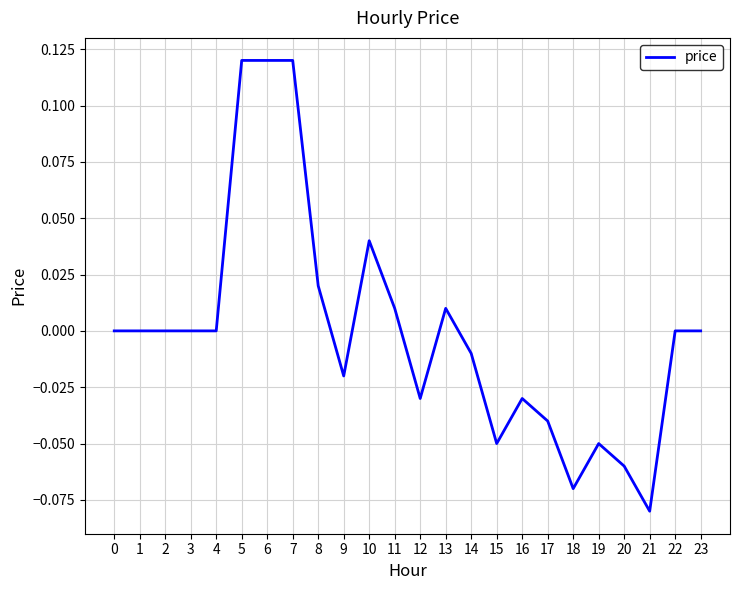

Between 16 and 6, which is larger?

6